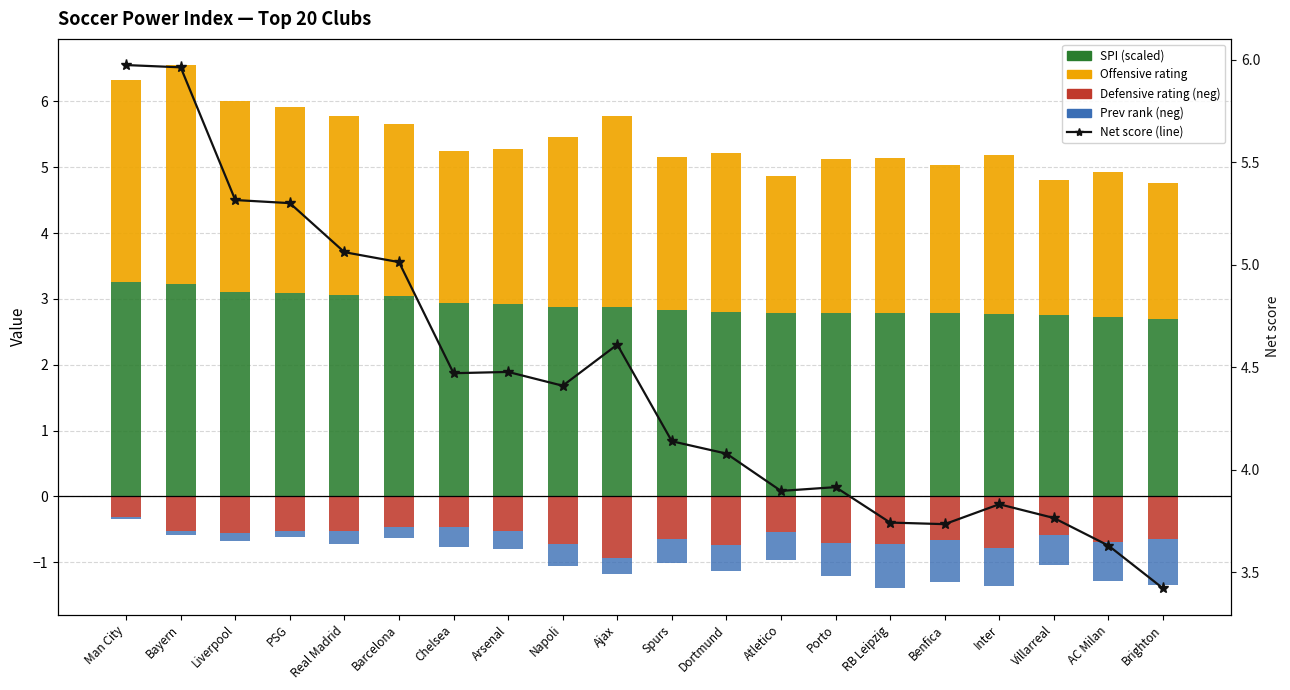

Rank the series at Liverpool from highest to lowest value.

Net score, spi (scaled), off, prev_rank (scaled neg), def (negative)